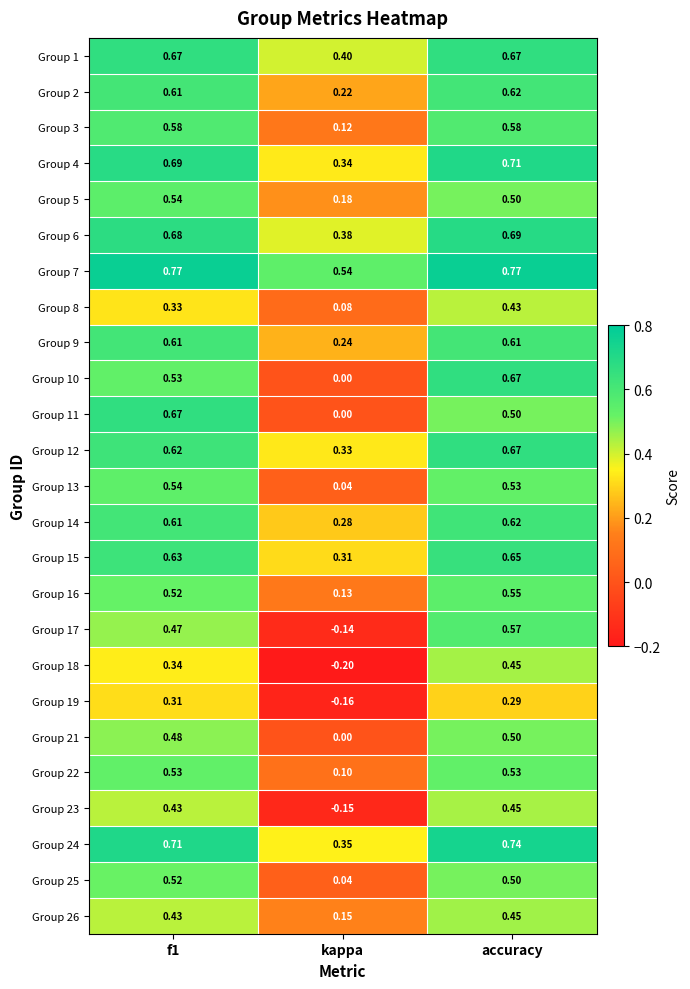

Where is Group 13 nearest to the value 0?

kappa